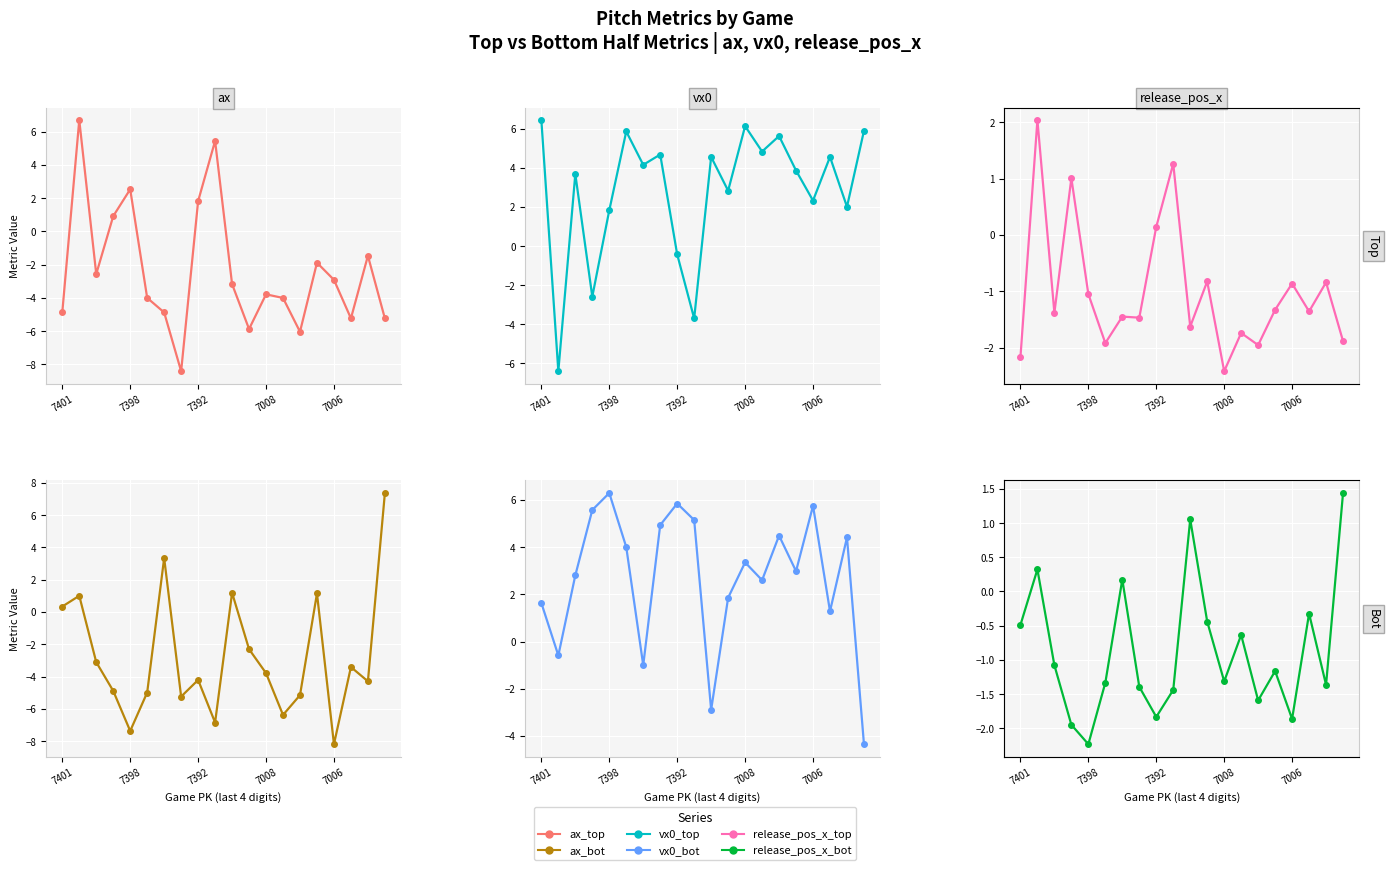

The value of vx0_top at 7006 is 2.3. True or false?

True